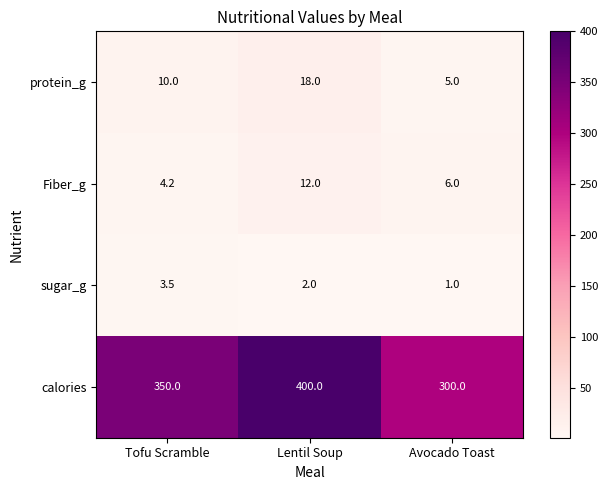

Count the number of data series in this chart.

4